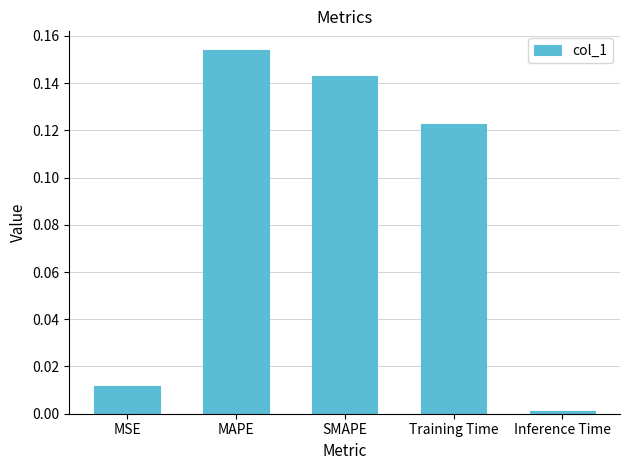

Are the bars horizontal?

No